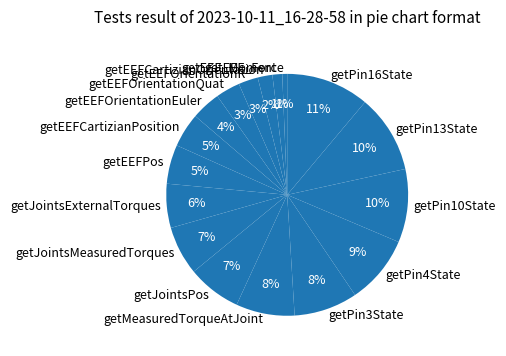

Is it true that getMeasuredTorqueAtJoint is 8% of the pie?

True